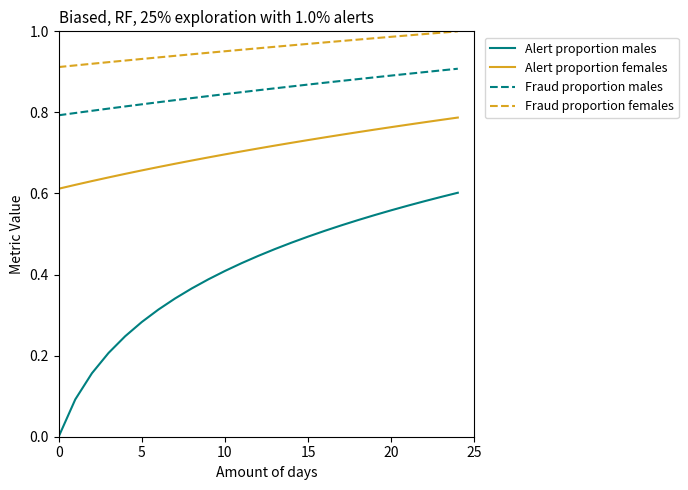

Rank the series by their maximum value, from lowest to highest.

Alert proportion males, Alert proportion females, Fraud proportion males, Fraud proportion females